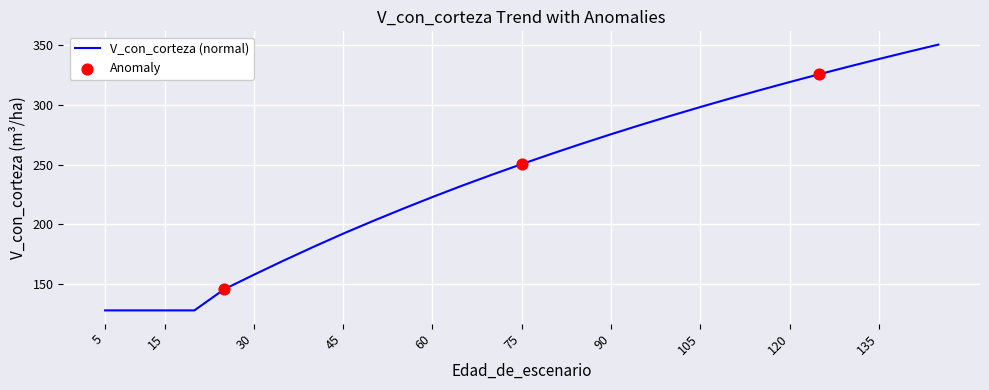

Approximately how many times larger is the value at 105 compared to 75?

1.2